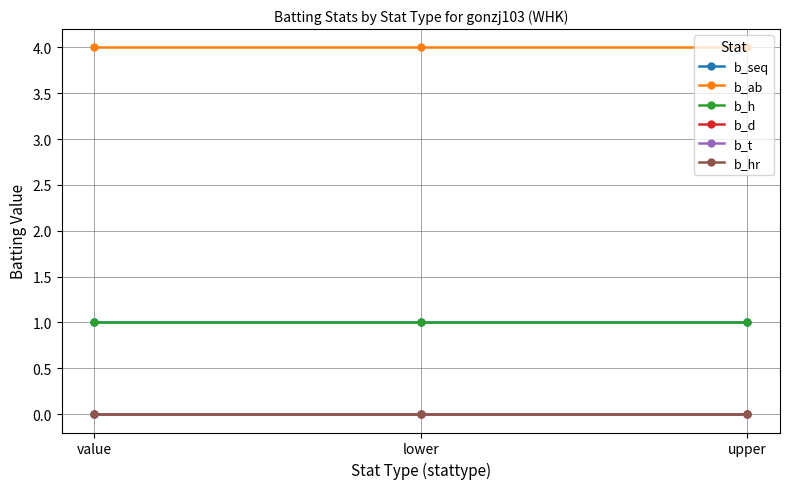

Rank the categories by b_h value from highest to lowest.

value, lower, upper